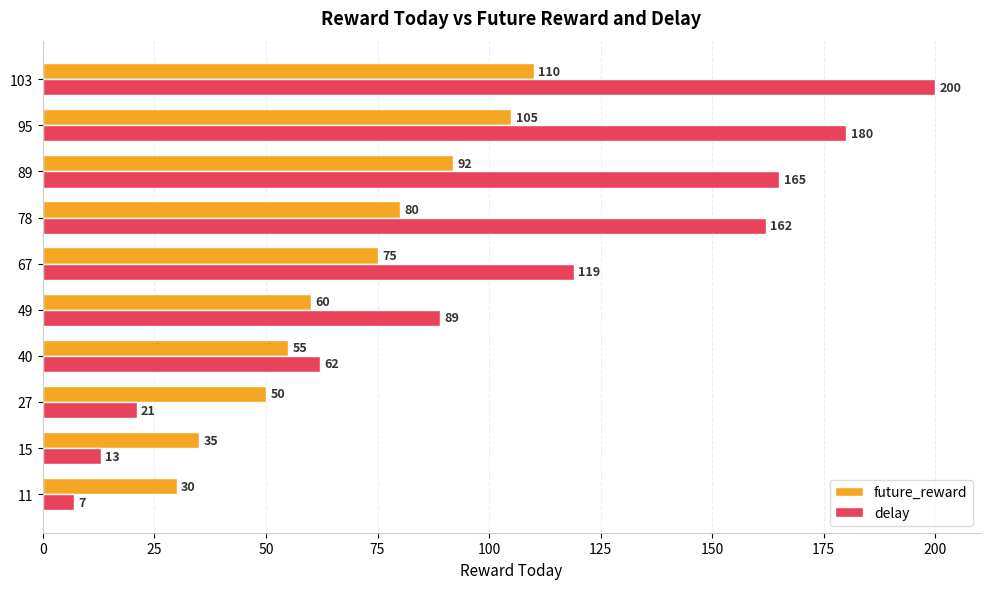

How many values in the delay series are below 119?

5